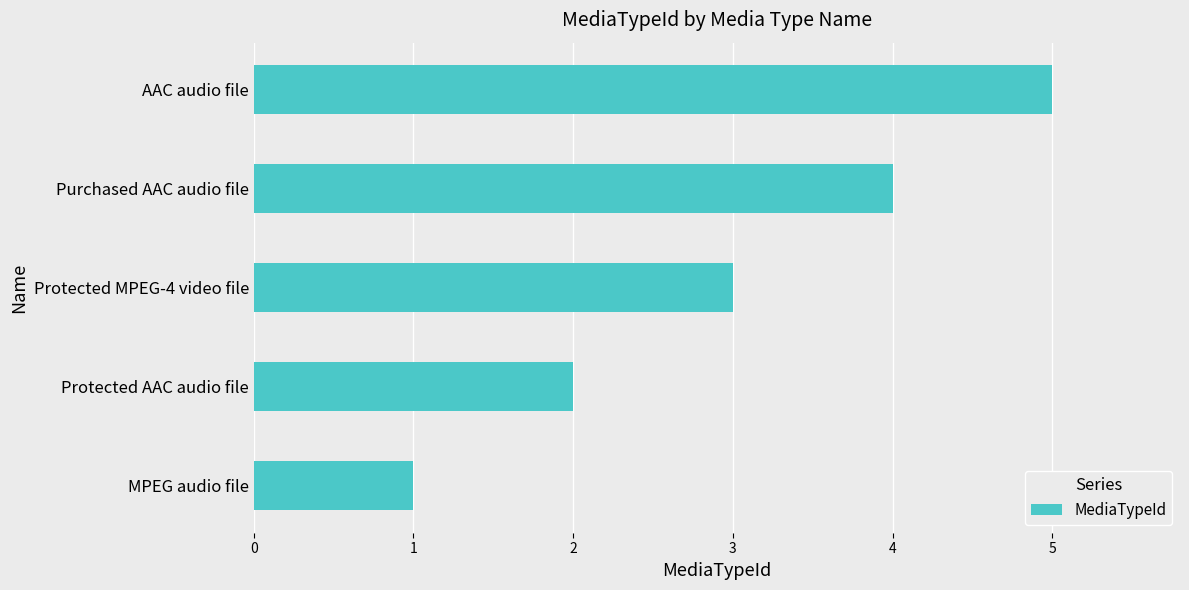

What is the change in value from MPEG audio file to AAC audio file?

+4